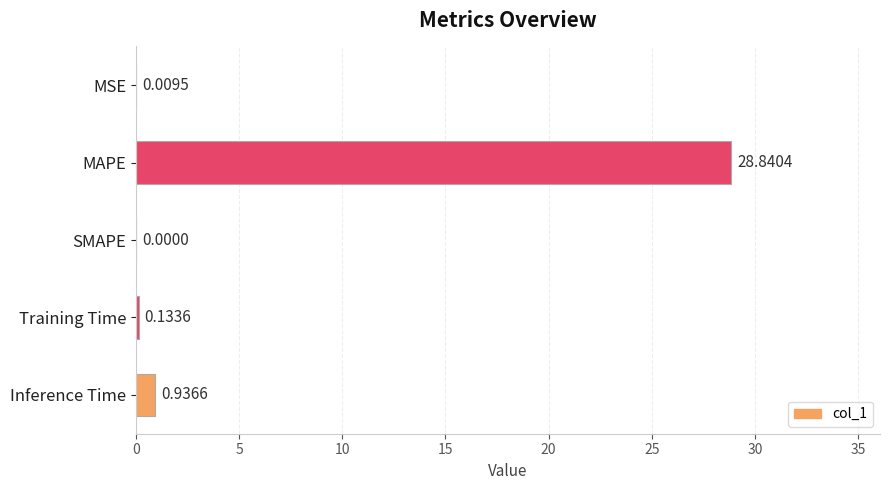

At which category does the chart reach its peak across all series?

MAPE